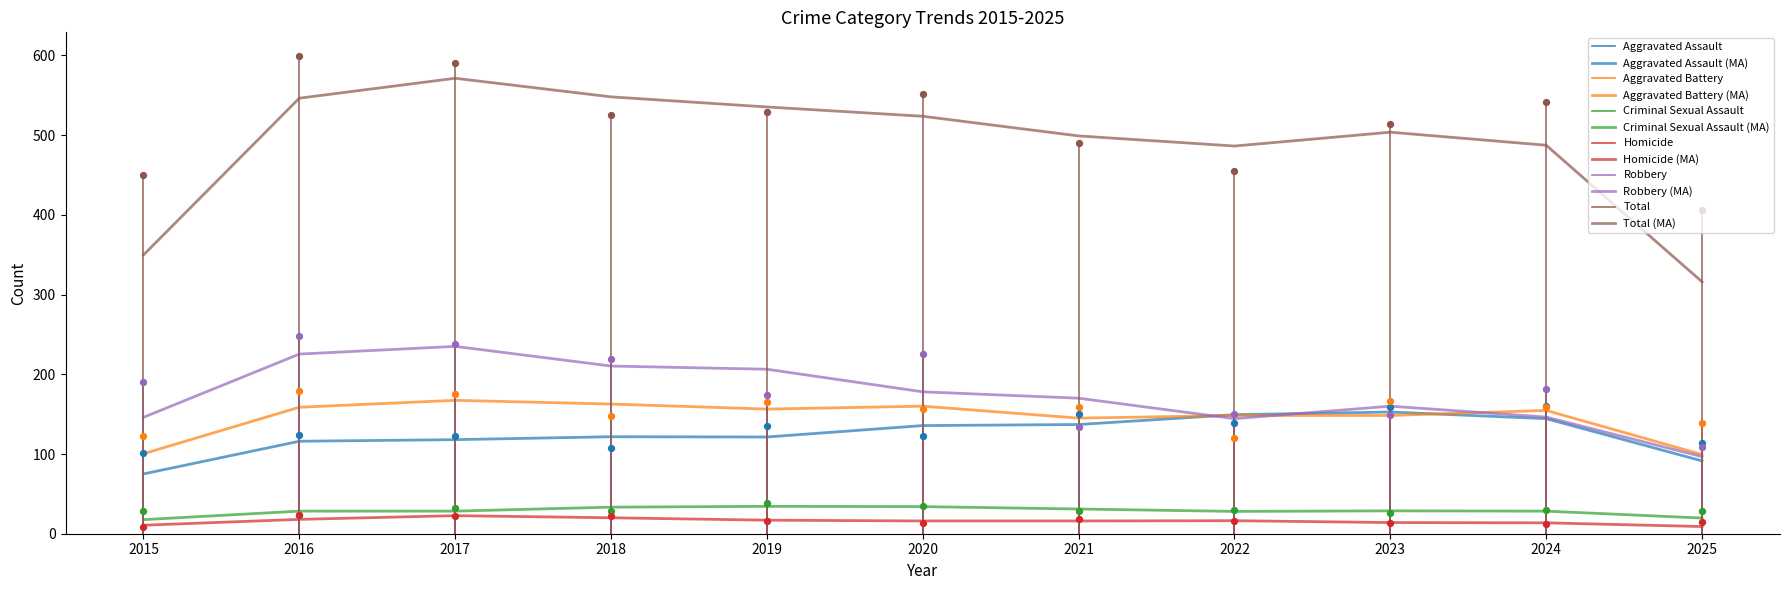

Which series contains the lowest Y value?

Homicide